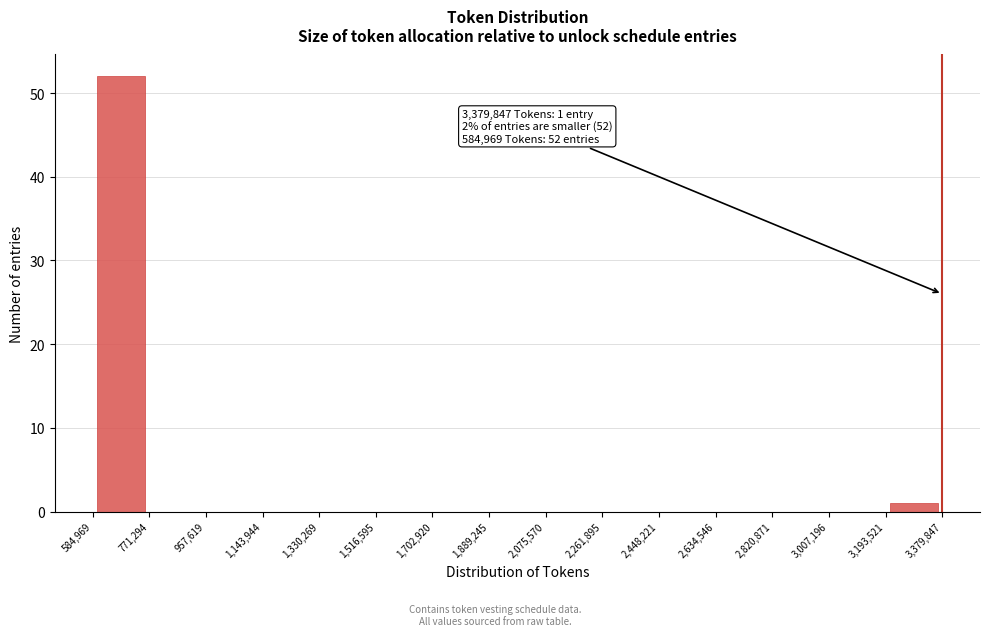

Over which range of the x-axis is the bar tallest?

584,969 to 771,294